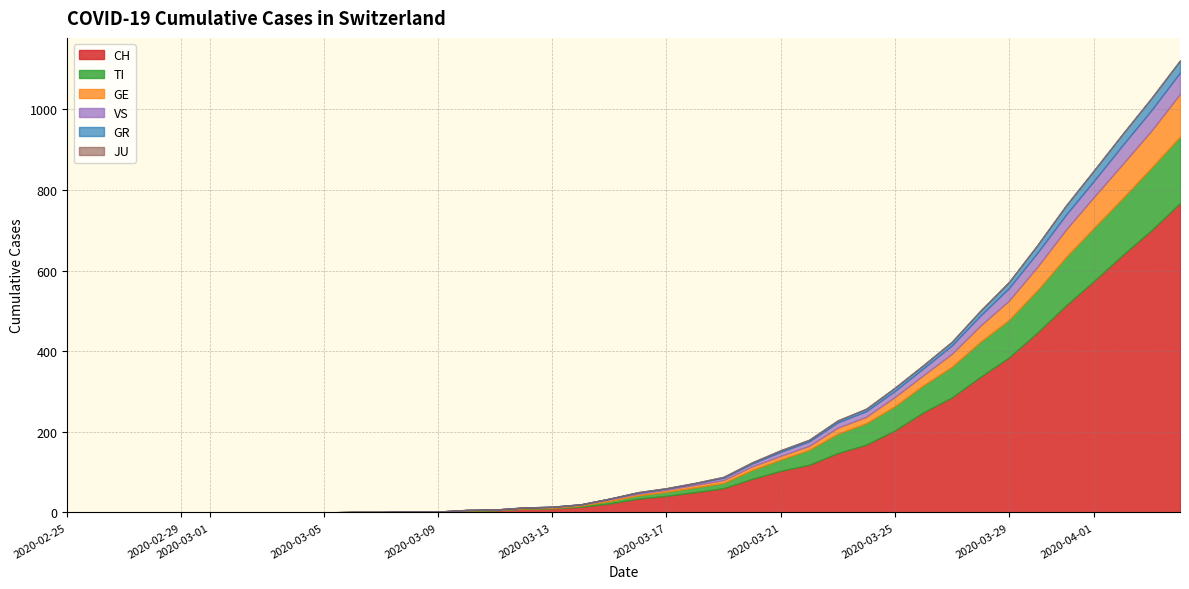

What is the difference between the second highest and second lowest values in the CH series?

700